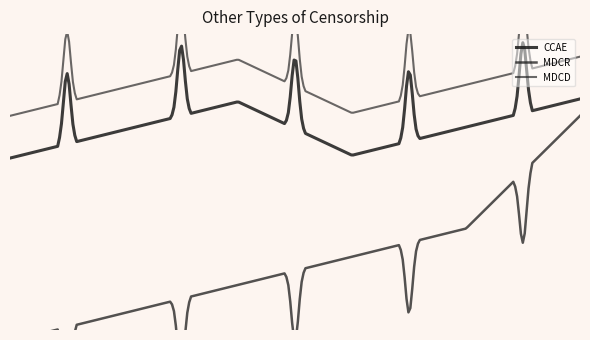

Reading right to left, transcribe all the data shown in this chart.

CCAE: col_7=92	col_6=82	col_5=72	col_4=91	col_3=81	col_2=71
MDCR: col_7=101	col_6=61	col_5=51	col_4=41	col_3=31	col_2=21
MDCD: col_7=92	col_6=82	col_5=72	col_4=91	col_3=81	col_2=71